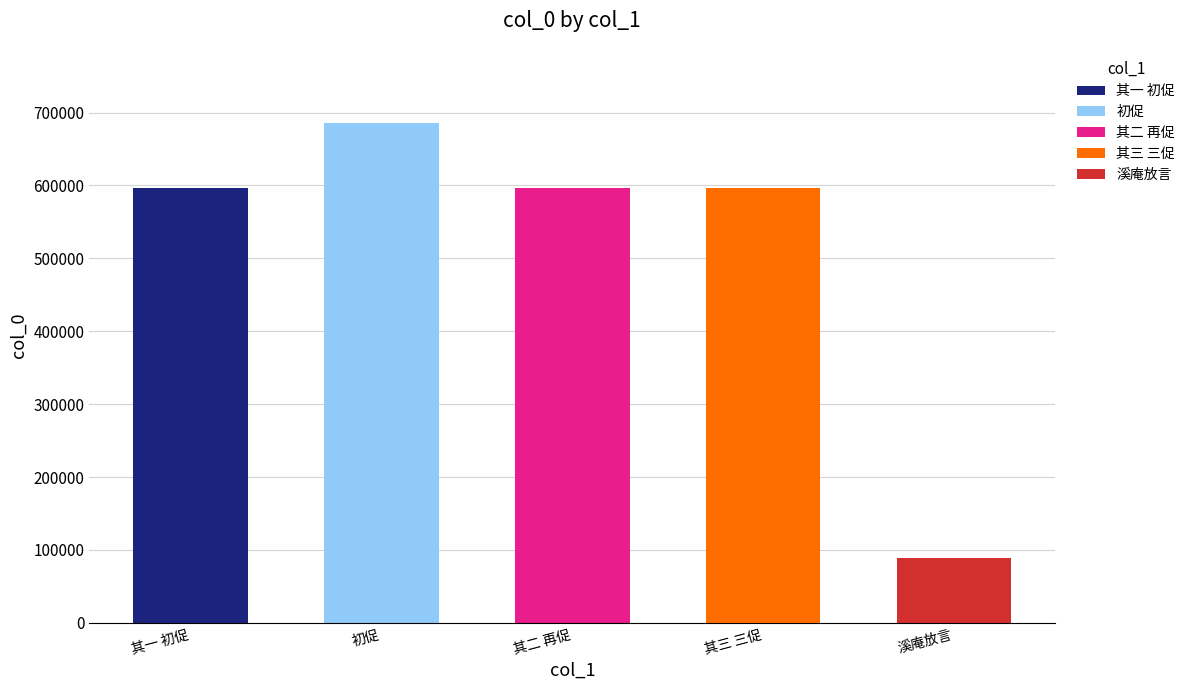

Count the number of categories in the chart.

5